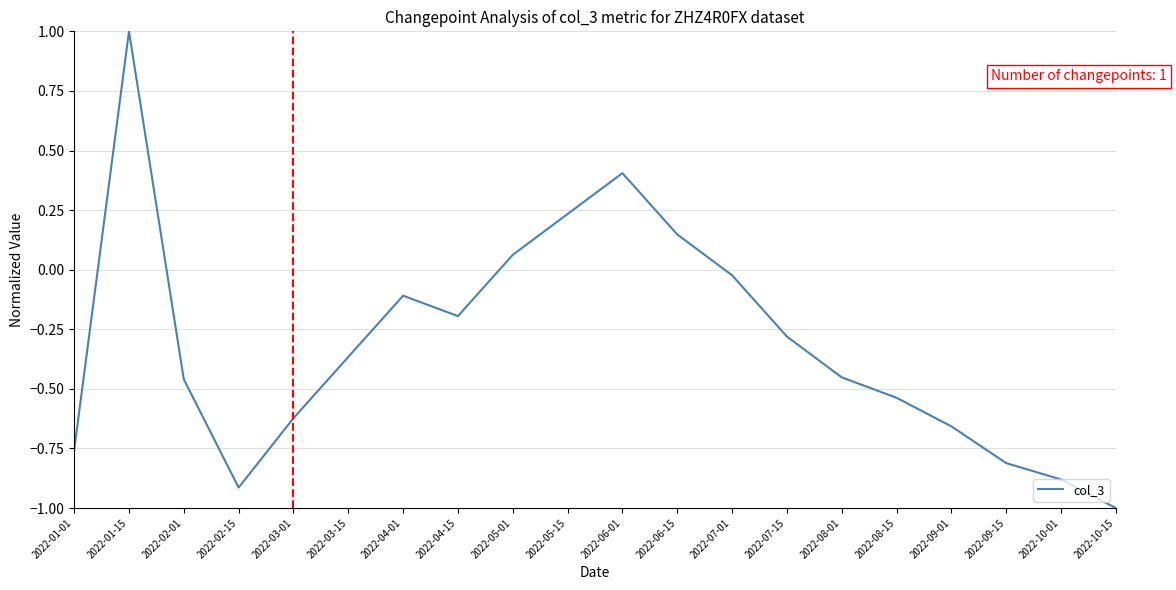

What is the average value?

-0.3